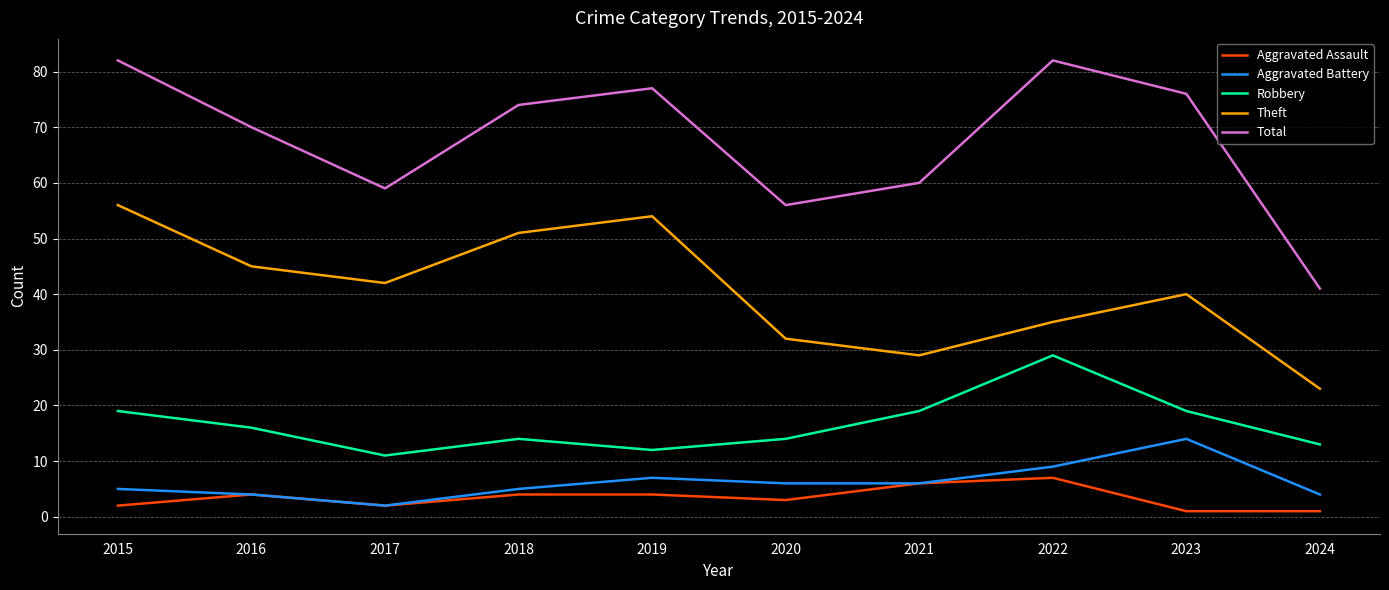

Reading right to left, list all the values displayed in this chart.

Aggravated Assault: 2024=1	2023=1	2022=7	2021=6	2020=3	2019=4	2018=4	2017=2	2016=4	2015=2
Aggravated Battery: 2024=4	2023=14	2022=9	2021=6	2020=6	2019=7	2018=5	2017=2	2016=4	2015=5
Robbery: 2024=13	2023=19	2022=29	2021=19	2020=14	2019=12	2018=14	2017=11	2016=16	2015=19
Theft: 2024=23	2023=40	2022=35	2021=29	2020=32	2019=54	2018=51	2017=42	2016=45	2015=56
Total: 2024=41	2023=76	2022=82	2021=60	2020=56	2019=77	2018=74	2017=59	2016=70	2015=82